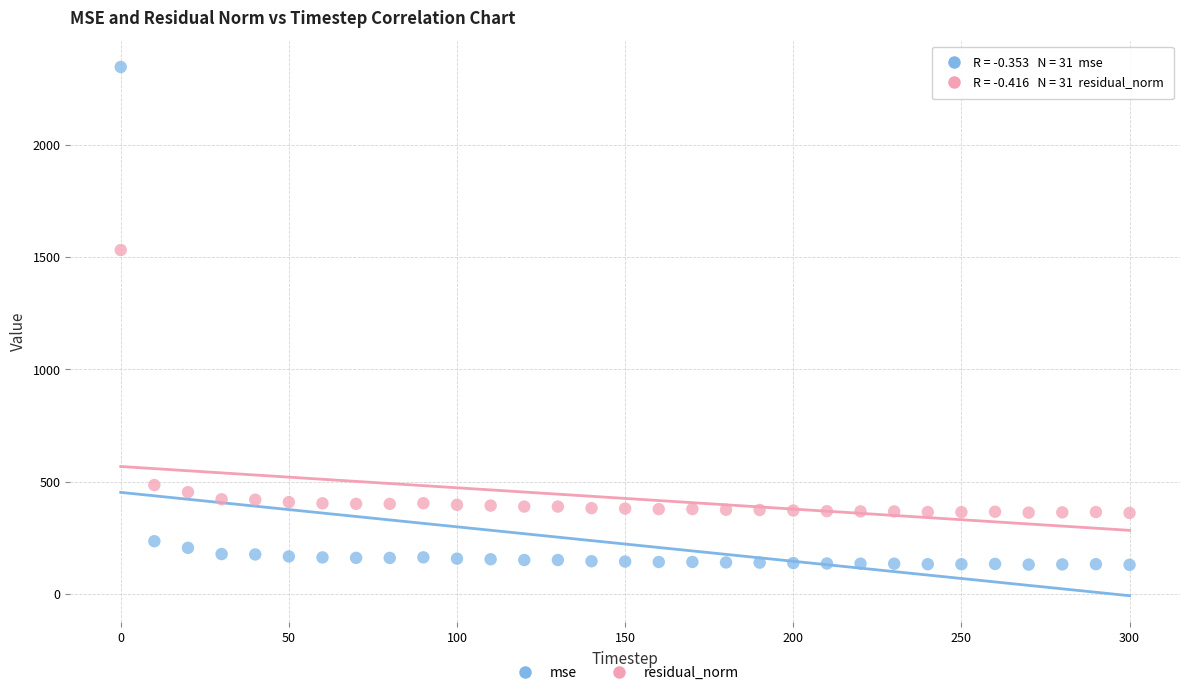

Which series reaches the minimum Y coordinate?

mse